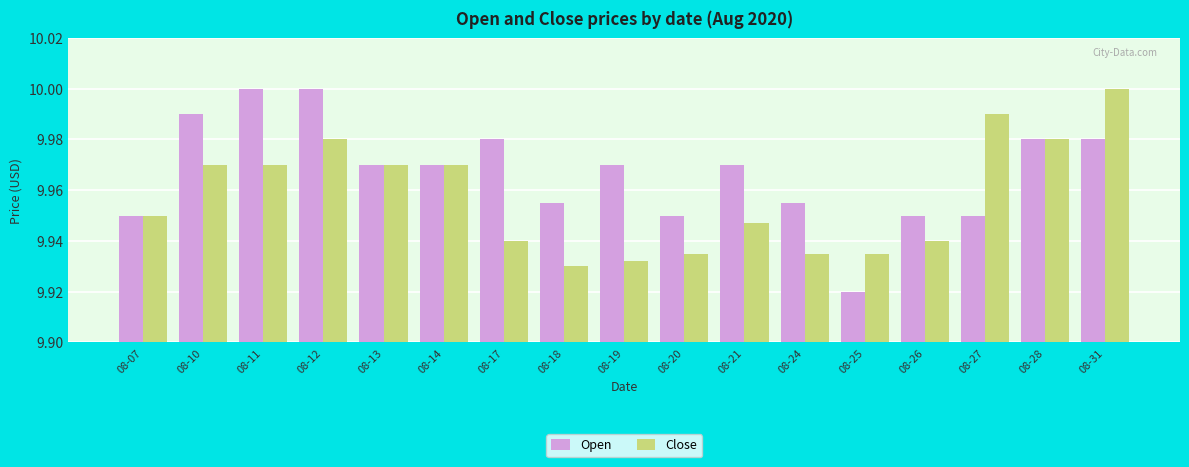

Which series changed the most between 08-24 and 08-28?

Close